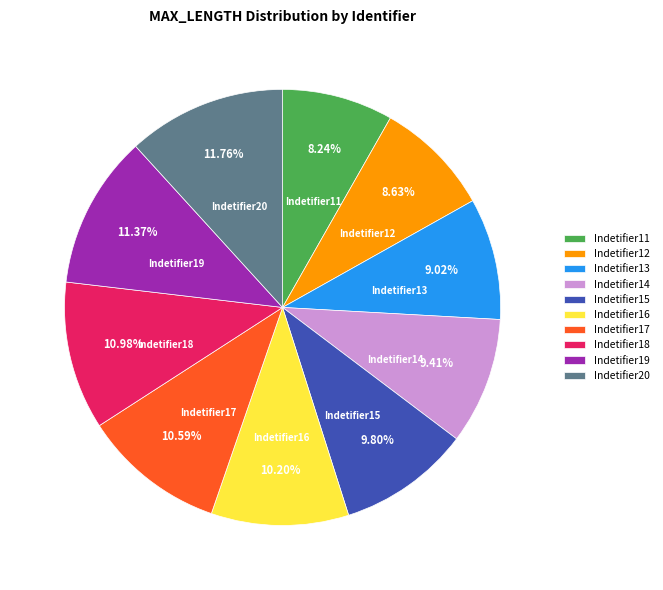

What is the ratio of the value at Indetifier20 to the value at Indetifier17?

1.1